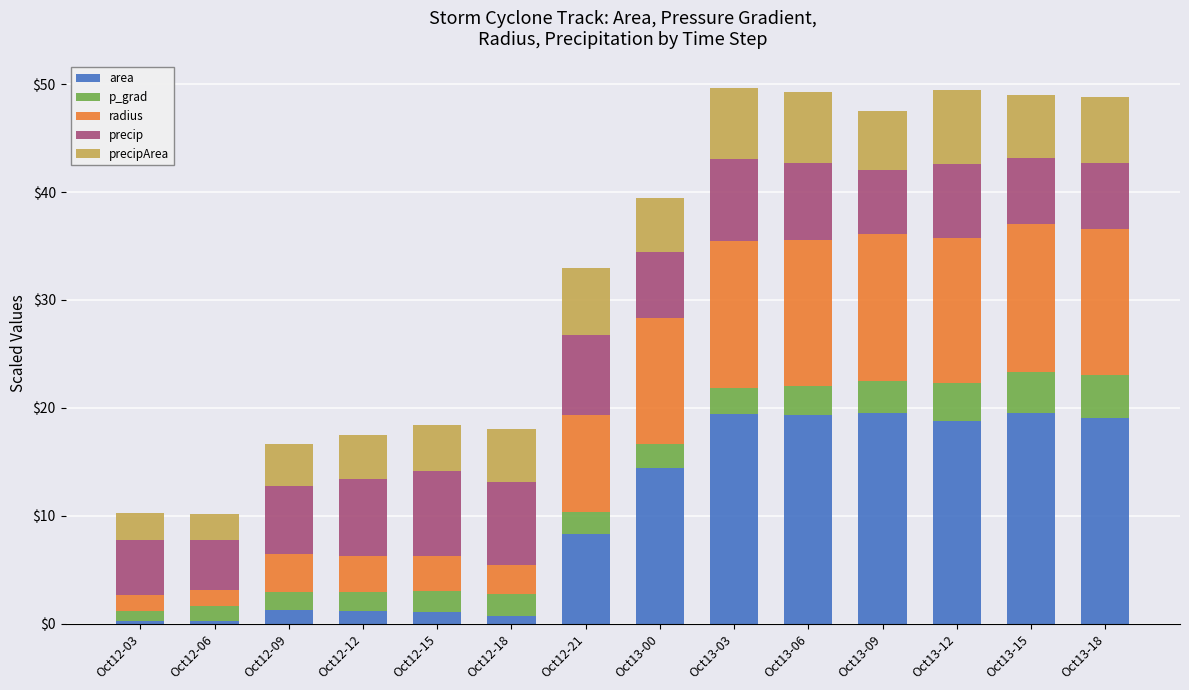

What are all the series names shown in the legend?

area, p_grad, radius, precip, precipArea